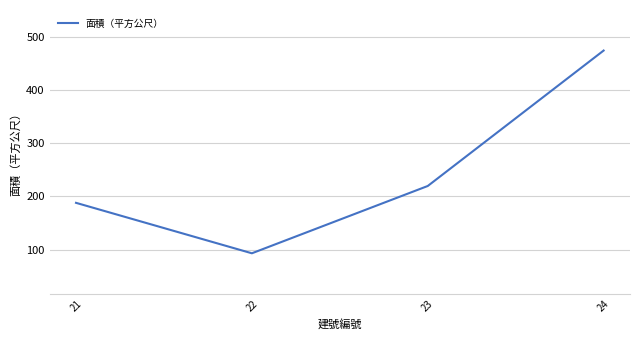

What is the average value?

243.9